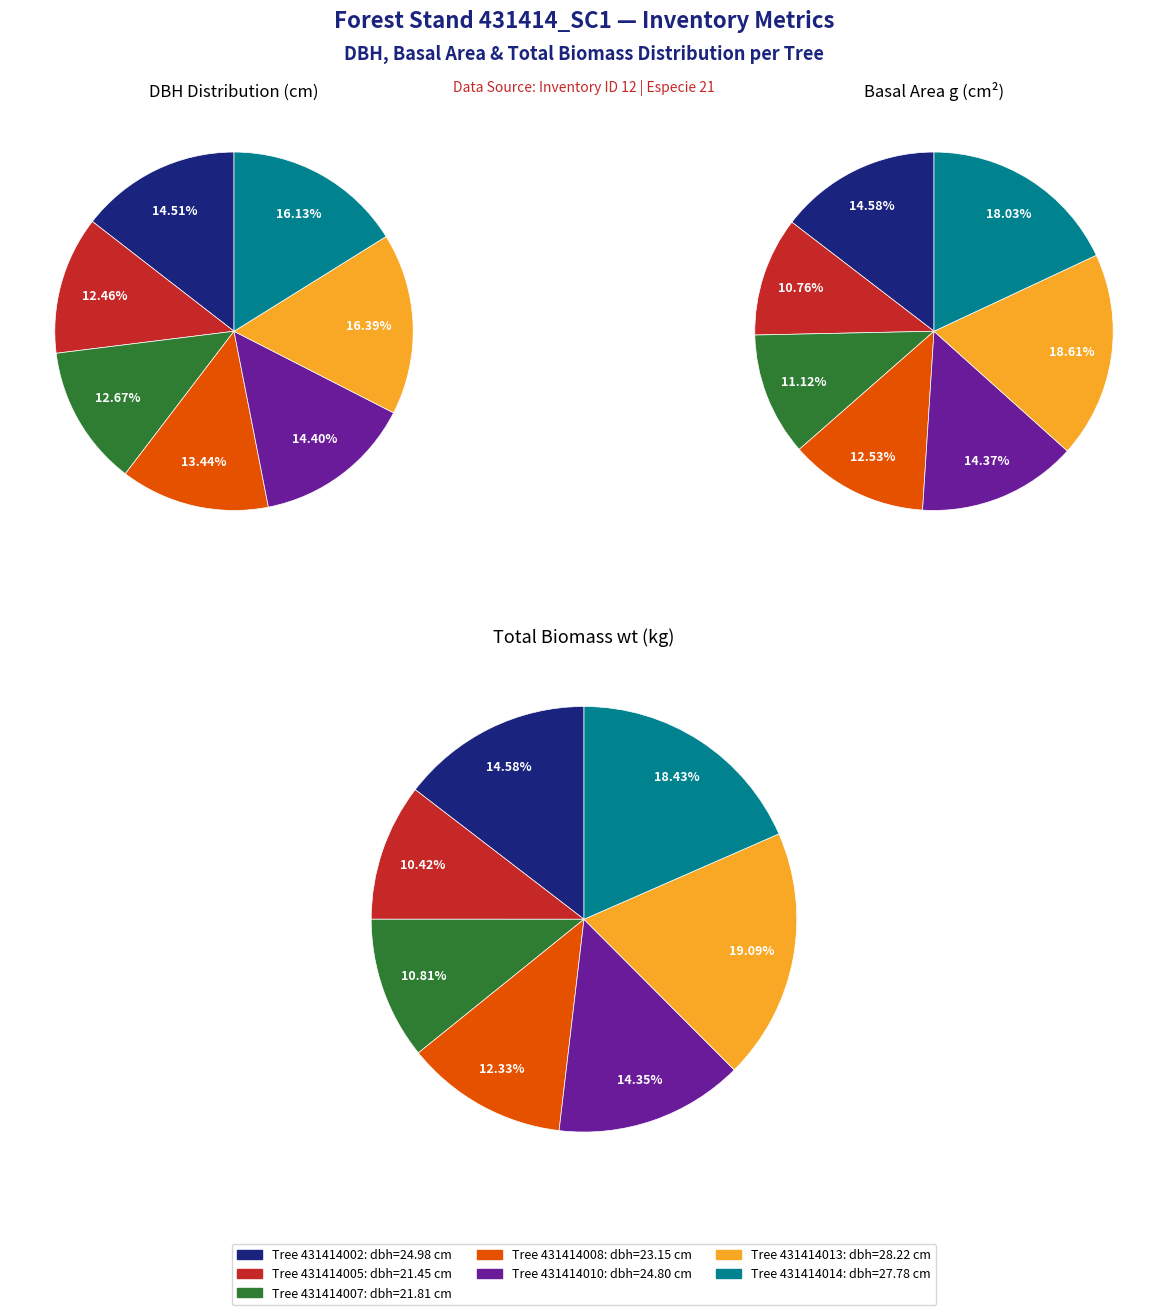

How many segments does this pie chart have?

7